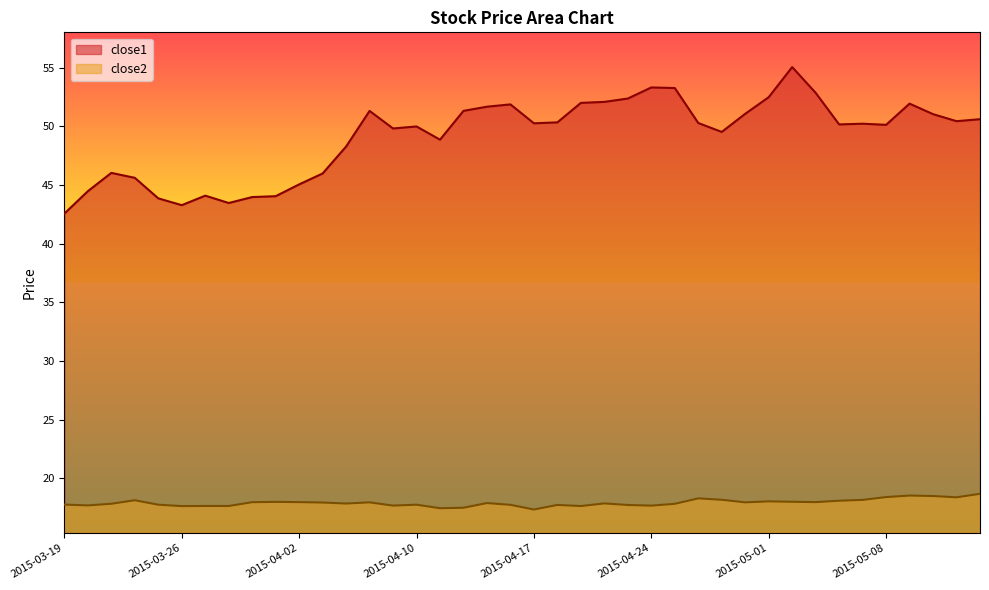

What is the label of the 2nd point from the left?

2015-03-20